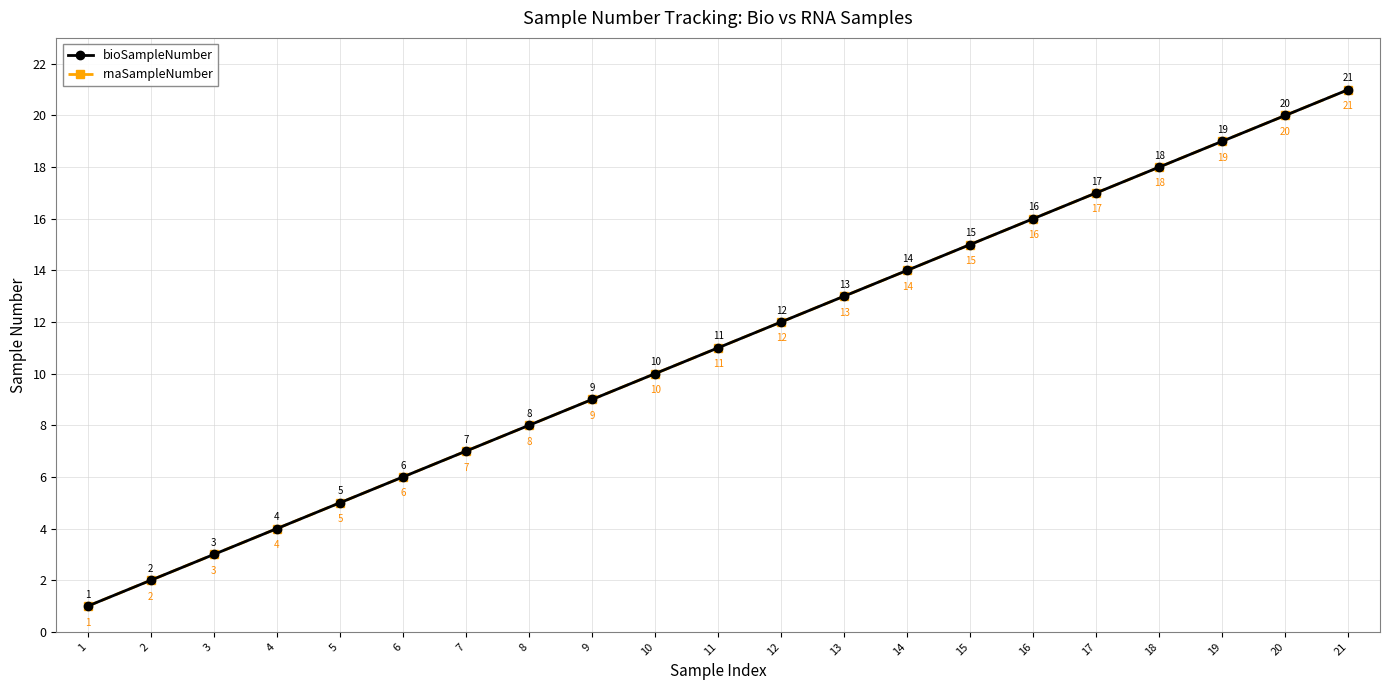

Does the chart have visible grid lines?

Yes